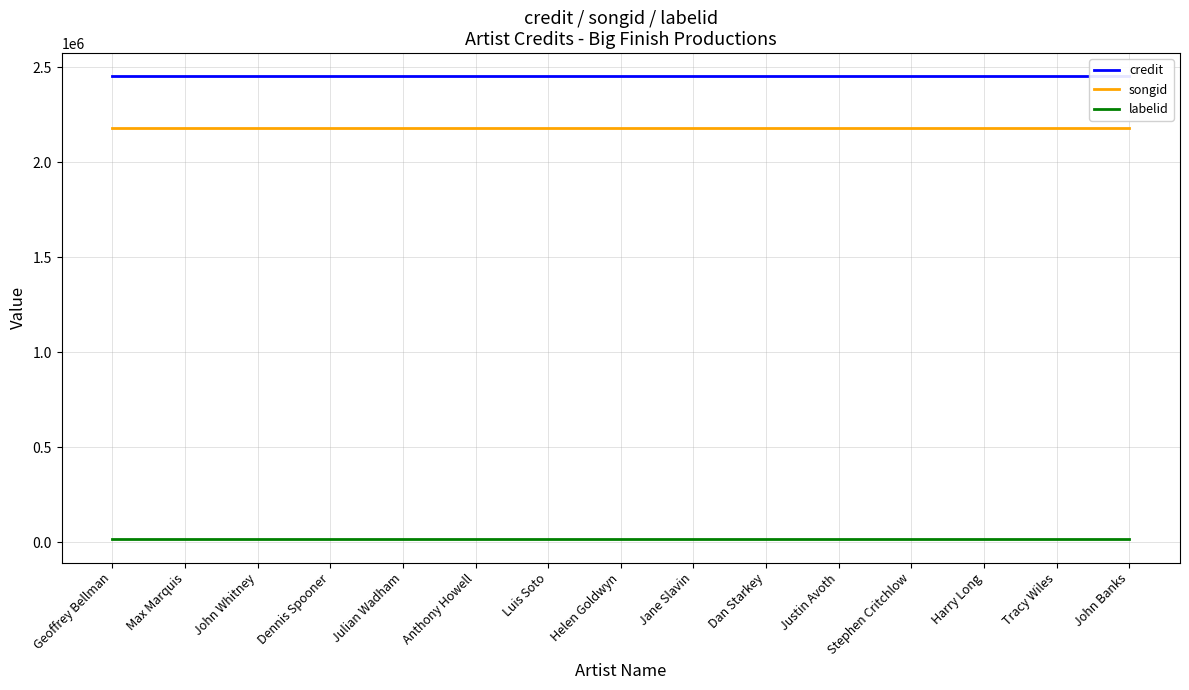

Rank the series by their maximum value, from lowest to highest.

labelid, songid, credit